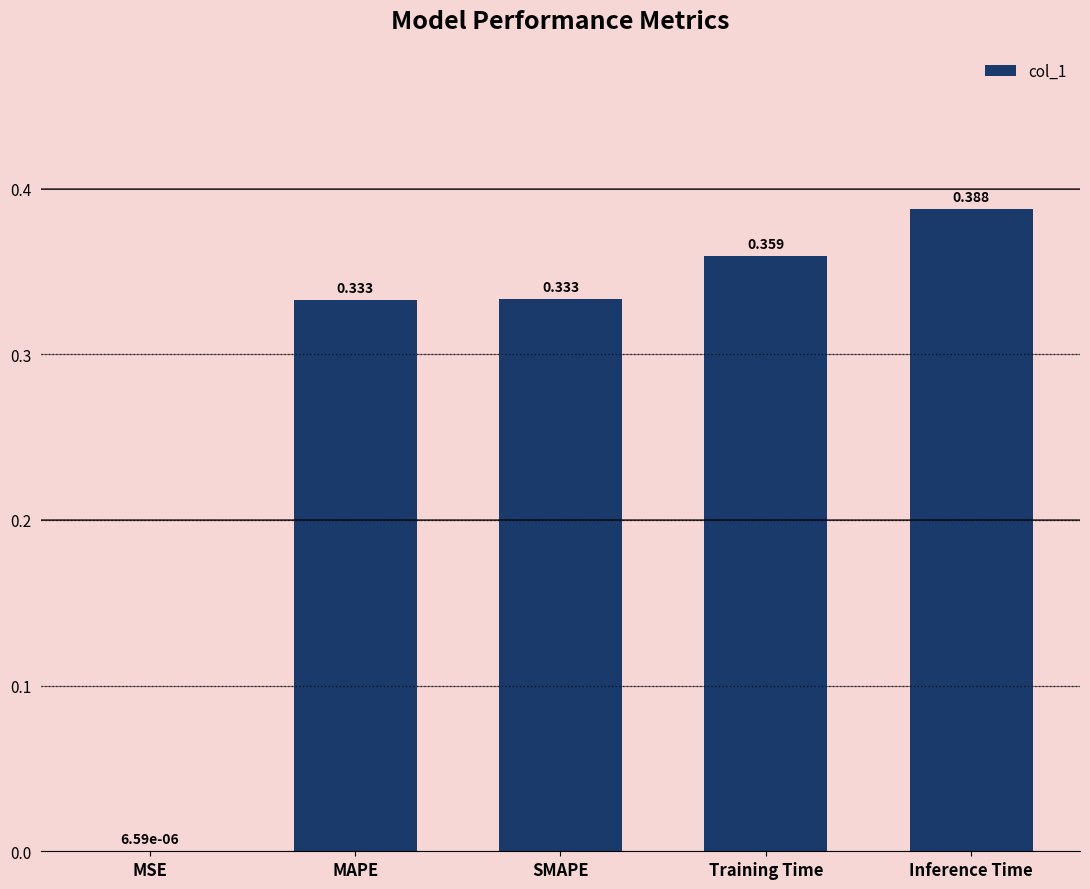

Is it true that the value at SMAPE is 0.5?

False